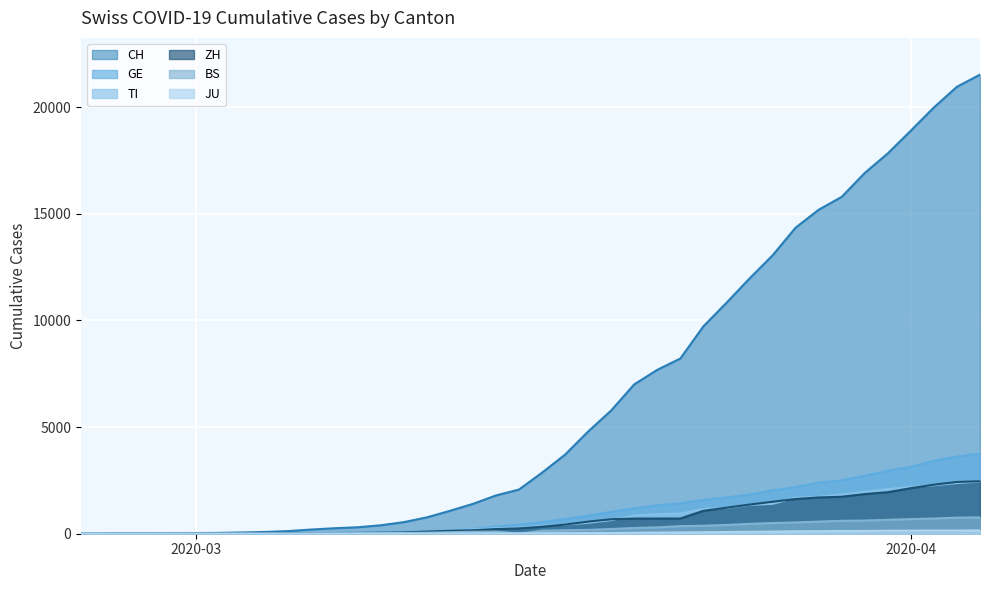

True or false: BS and GE intersect in this chart.

False